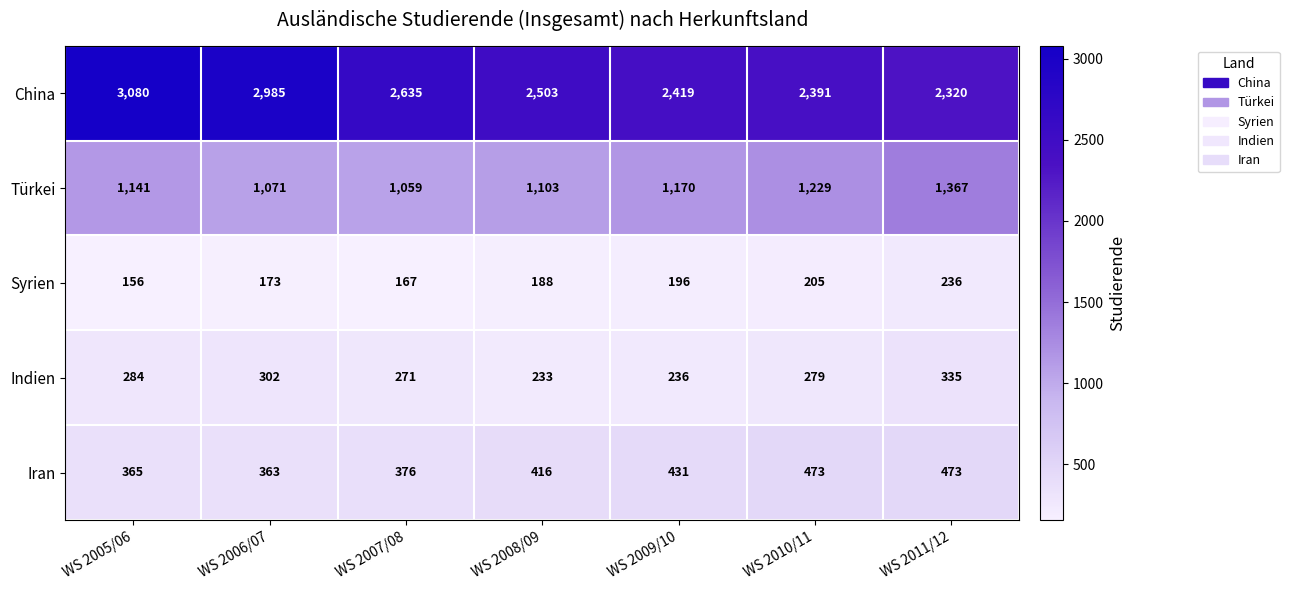

What is the difference between the maximum and second lowest values in the Iran series?

108